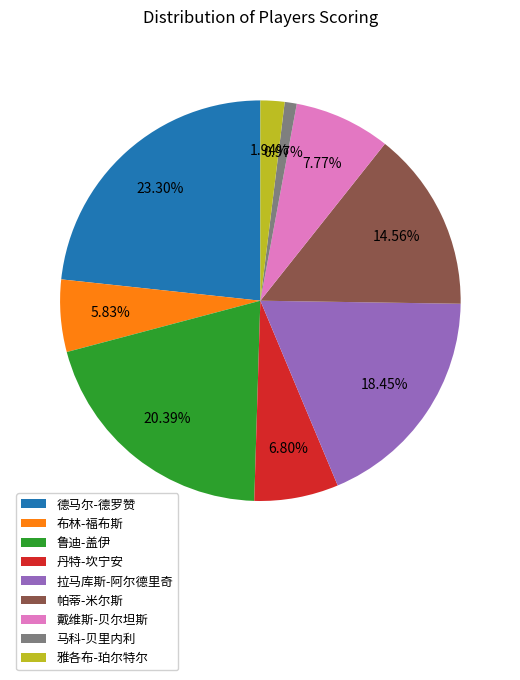

How many slices are in this pie chart?

9